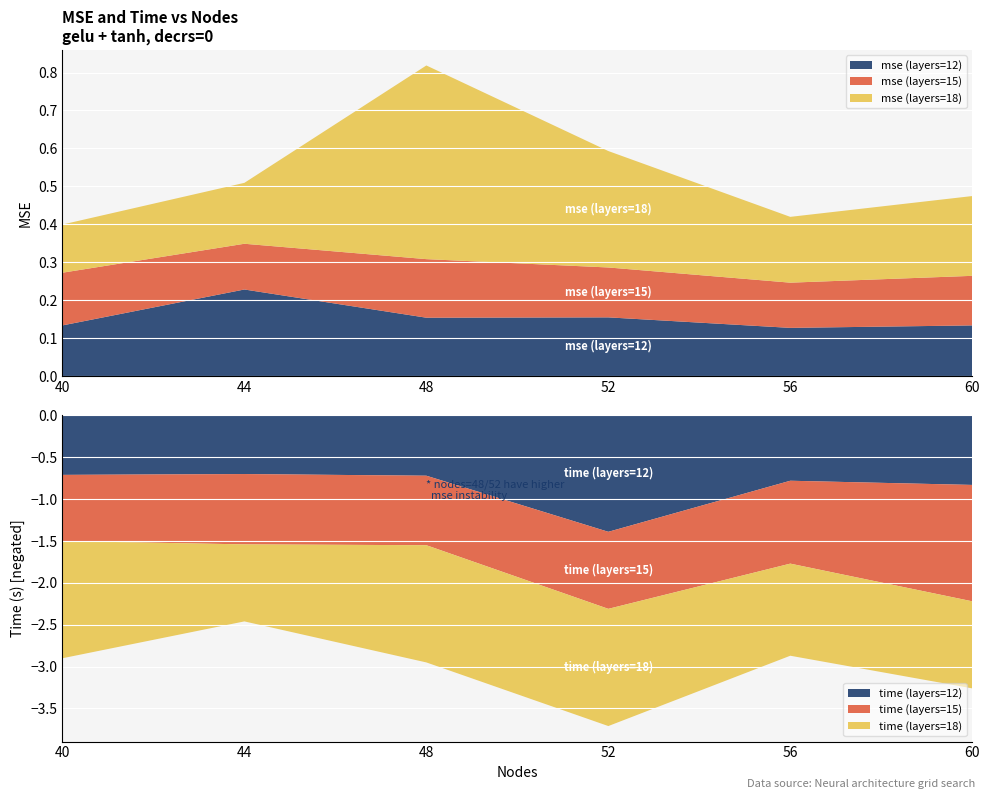

Reading right to left, extract all data points from this chart.

mse (layers=12): 60=0.1	56=0.1	52=0.2	48=0.2	44=0.2	40=0.1
mse (layers=15): 60=0.1	56=0.1	52=0.1	48=0.2	44=0.1	40=0.1
mse (layers=18): 60=0.2	56=0.2	52=0.3	48=0.5	44=0.2	40=0.1